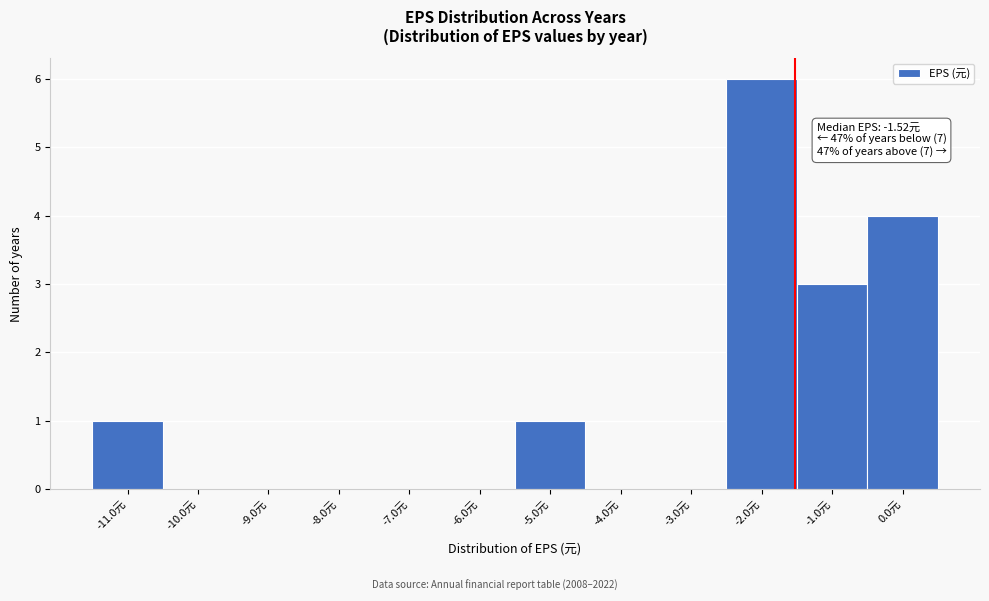

Over which range of the x-axis is the bar tallest?

-2.5 to -1.5